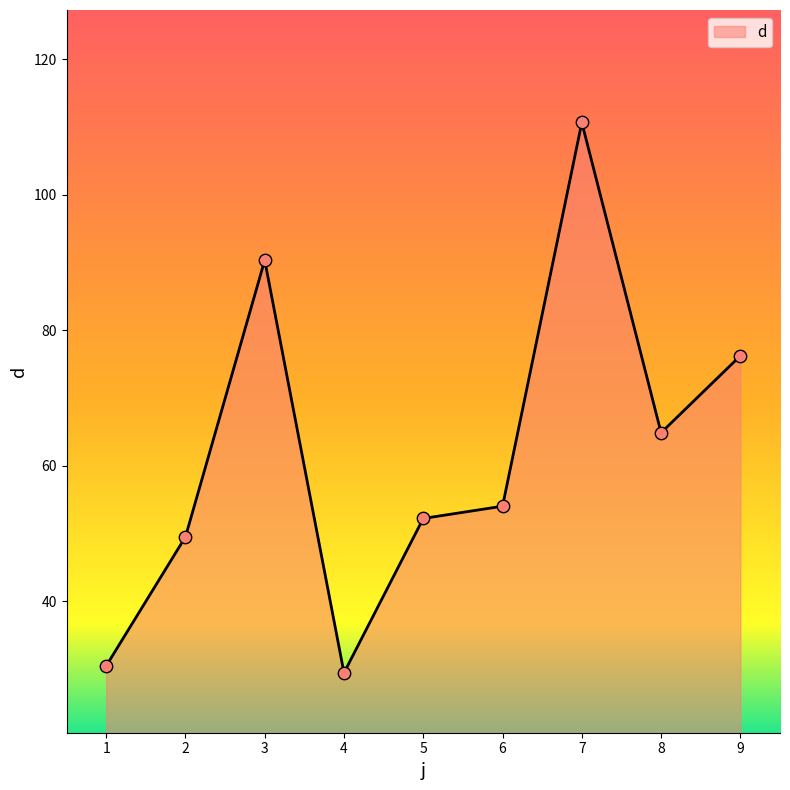

Between 4 and 1, which is larger?

1